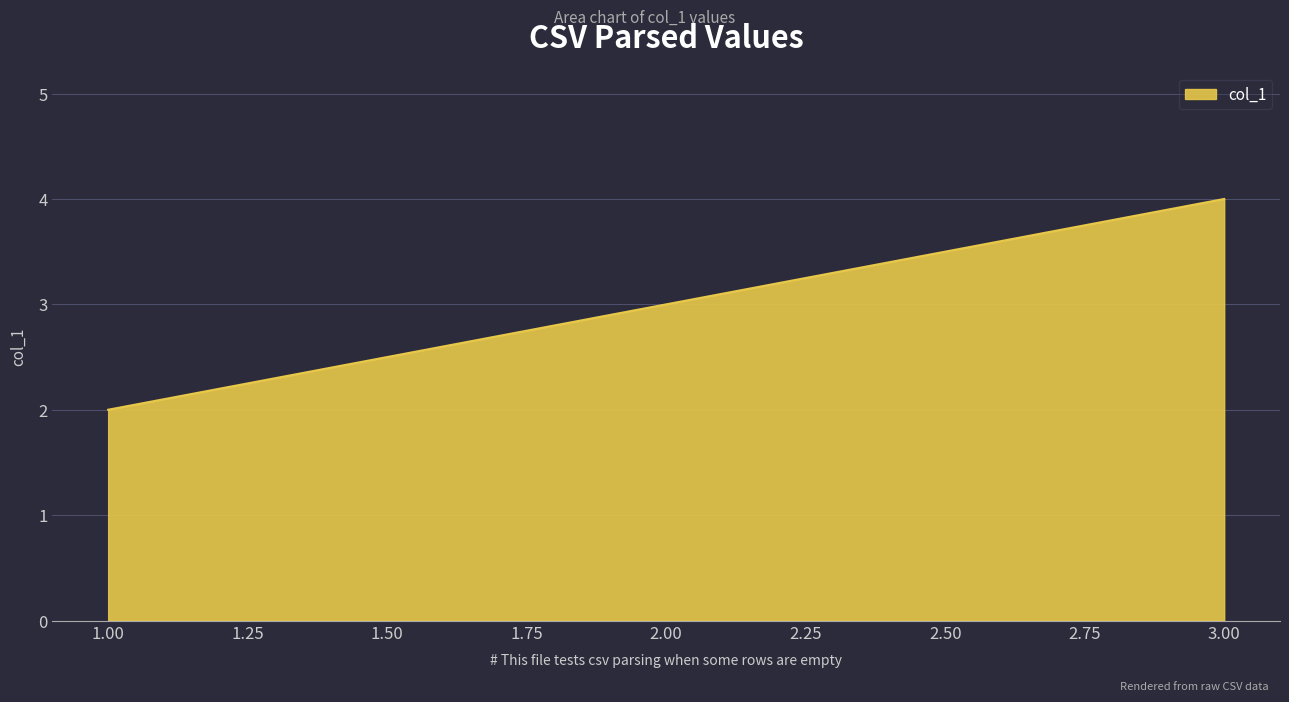

Where is the data nearest to the value 3?

2.00